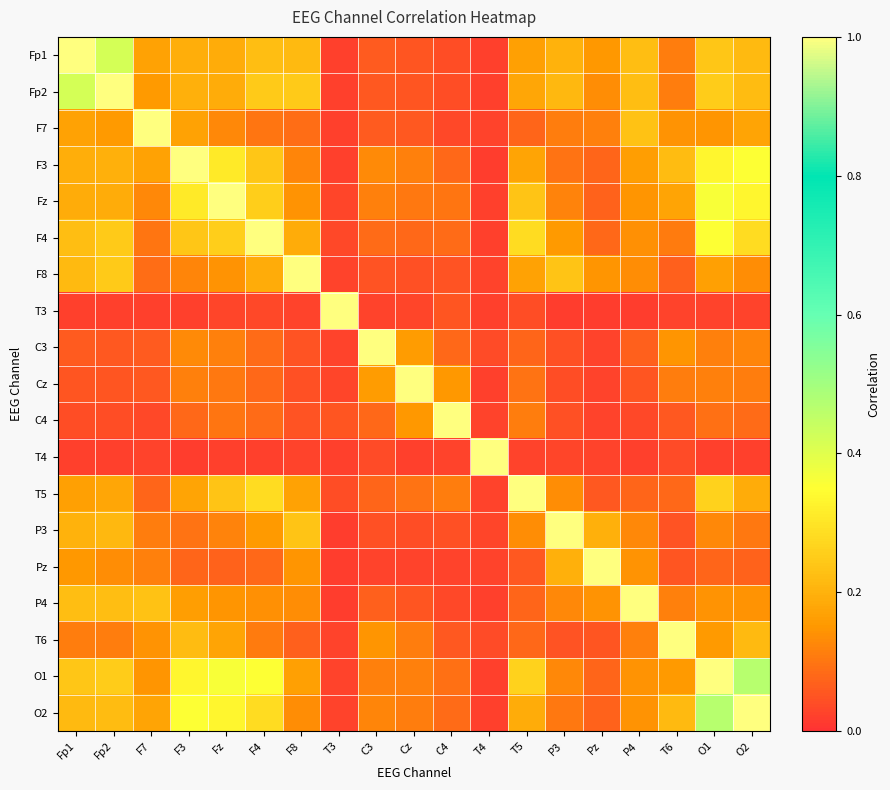

What is the greatest value displayed?

1.0